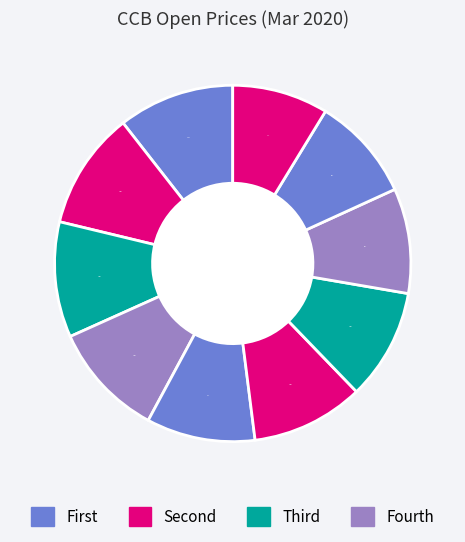

Count the number of slices in the pie.

10